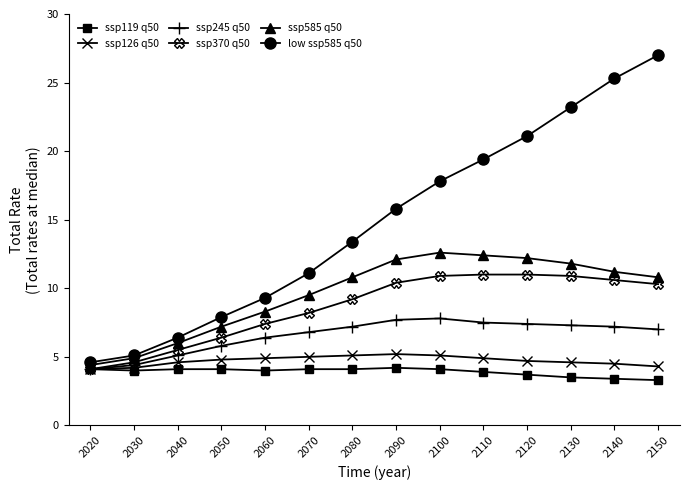

Read the ssp126 q50 value at 2100.

5.1